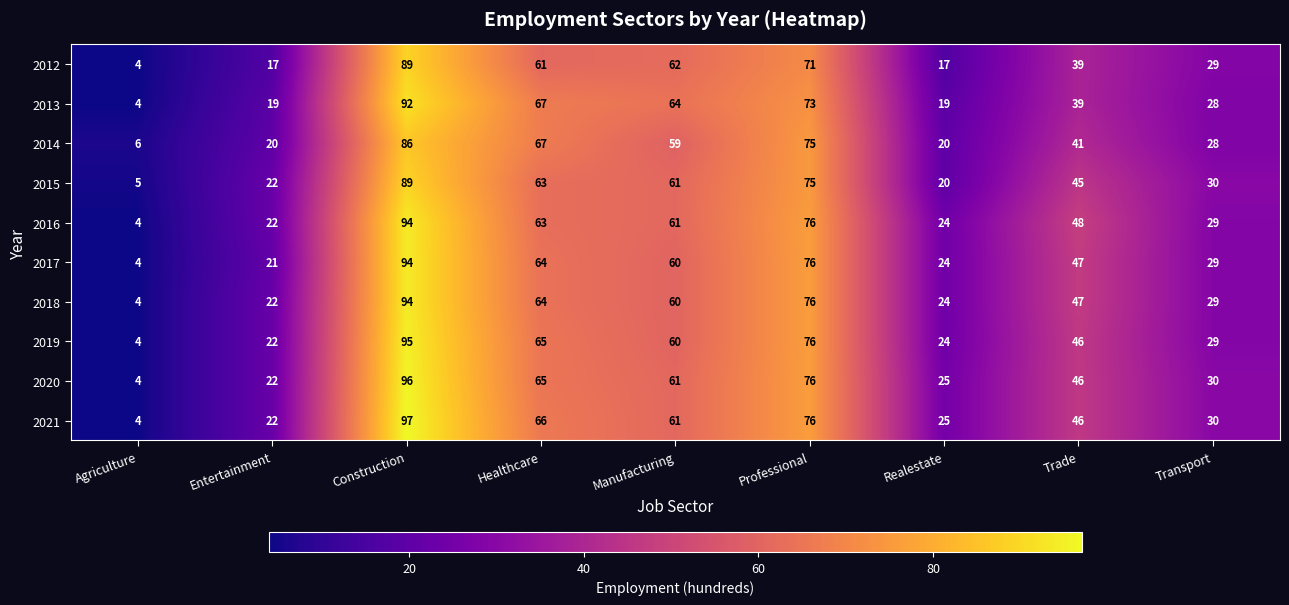

Which series has the largest total across all categories?

2021